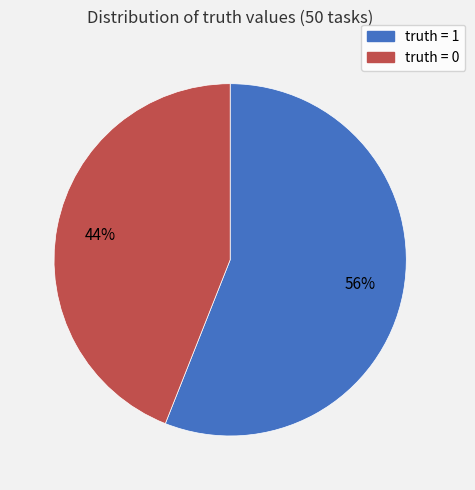

To the nearest percent, what is the average slice percentage?

50%